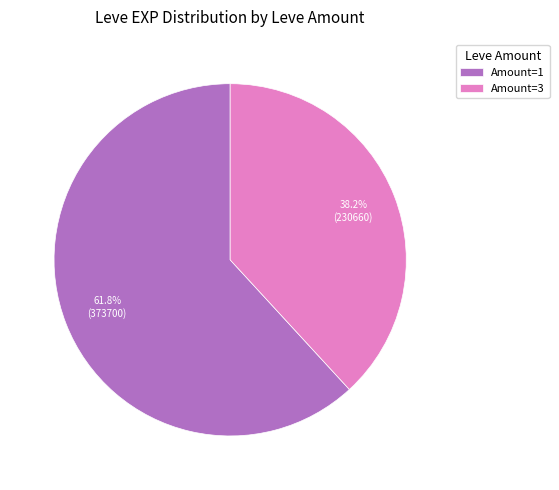

What is the largest slice in the pie chart?

Amount=1